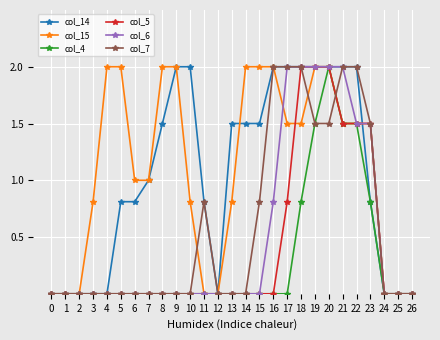

At which category is the sum across all series the highest?

20